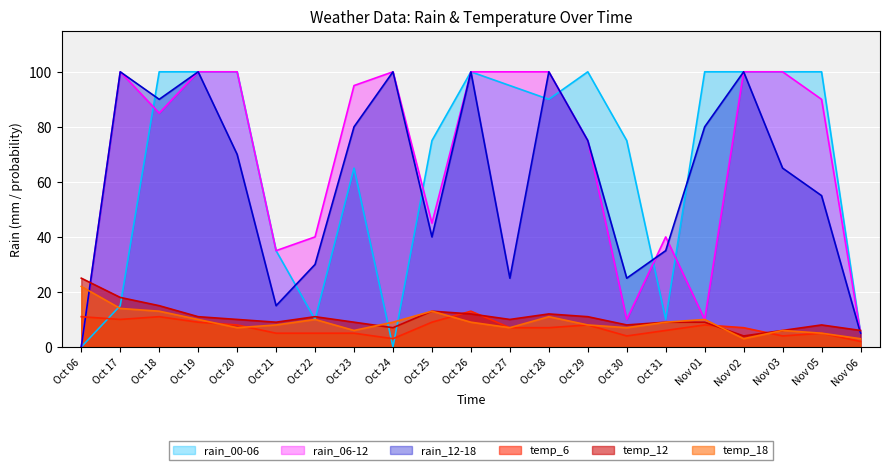

What is the difference between the highest and lowest values at Oct 28?

93